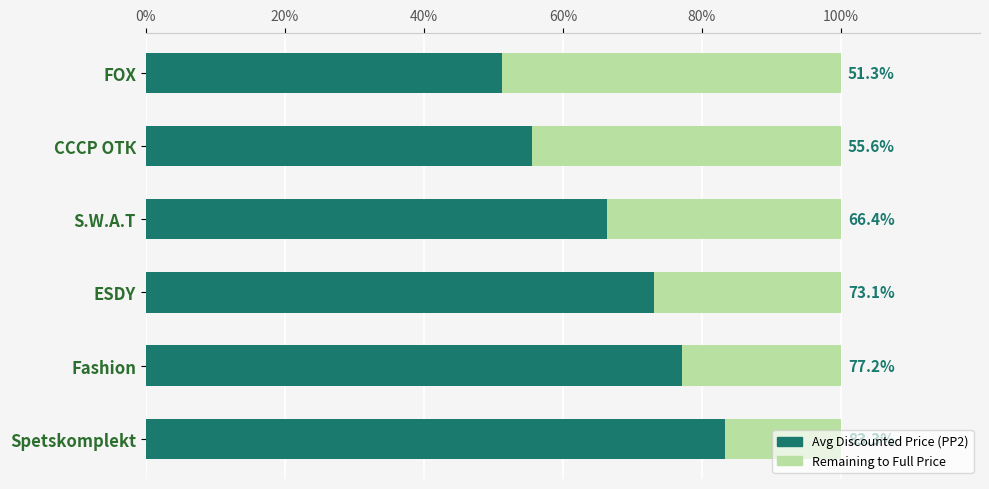

True or false: Avg Discounted Price (PP2) has a value of 24.0 at ESDY.

False